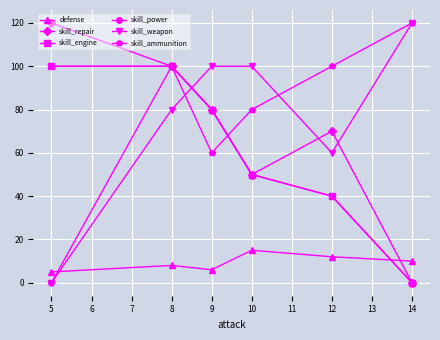

Does the chart have visible grid lines?

Yes